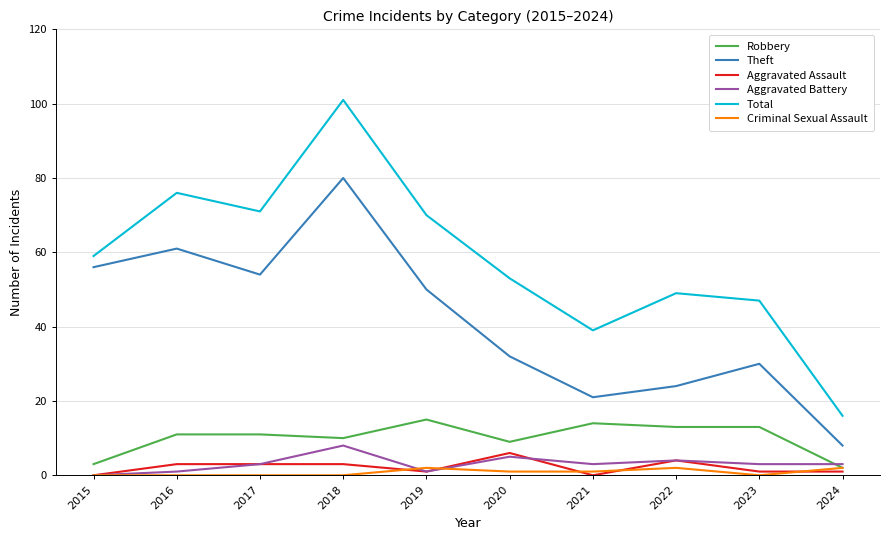

True or false: Total has a value of 16 at 2024.

True